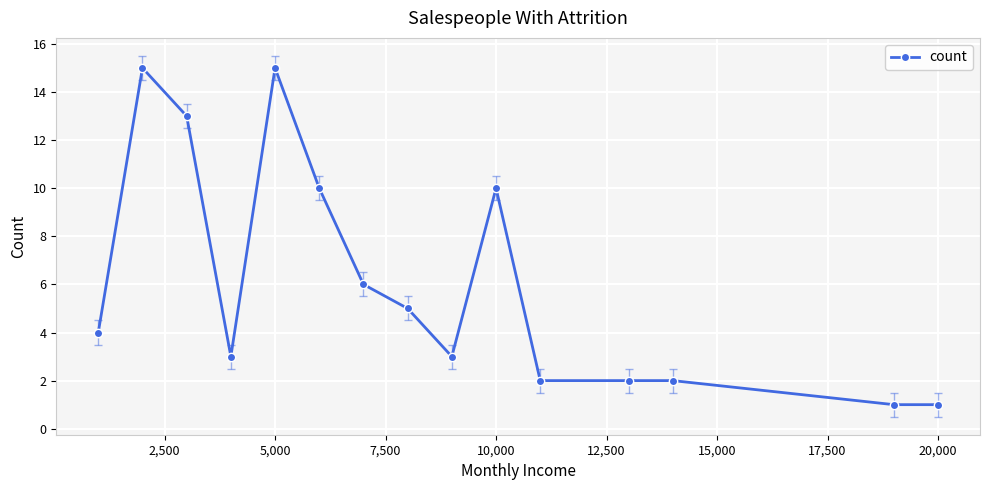

Reading right to left, transcribe all the data shown in this chart.

1	1	2	2	2	10	3	5	6	10	15	3	13	15	4